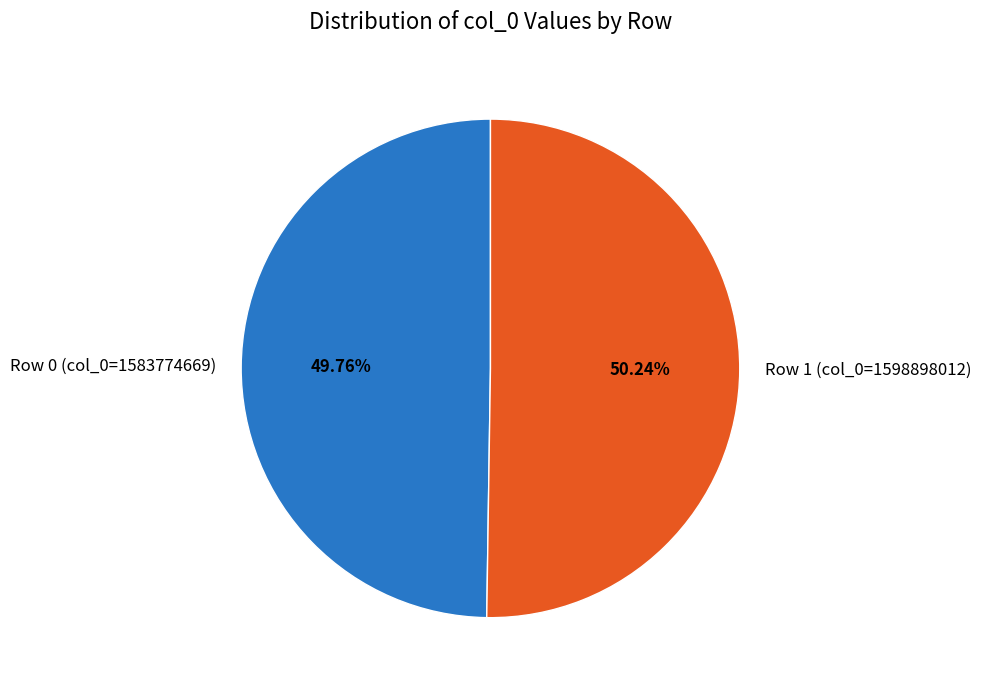

Does any single category account for the majority?

Yes